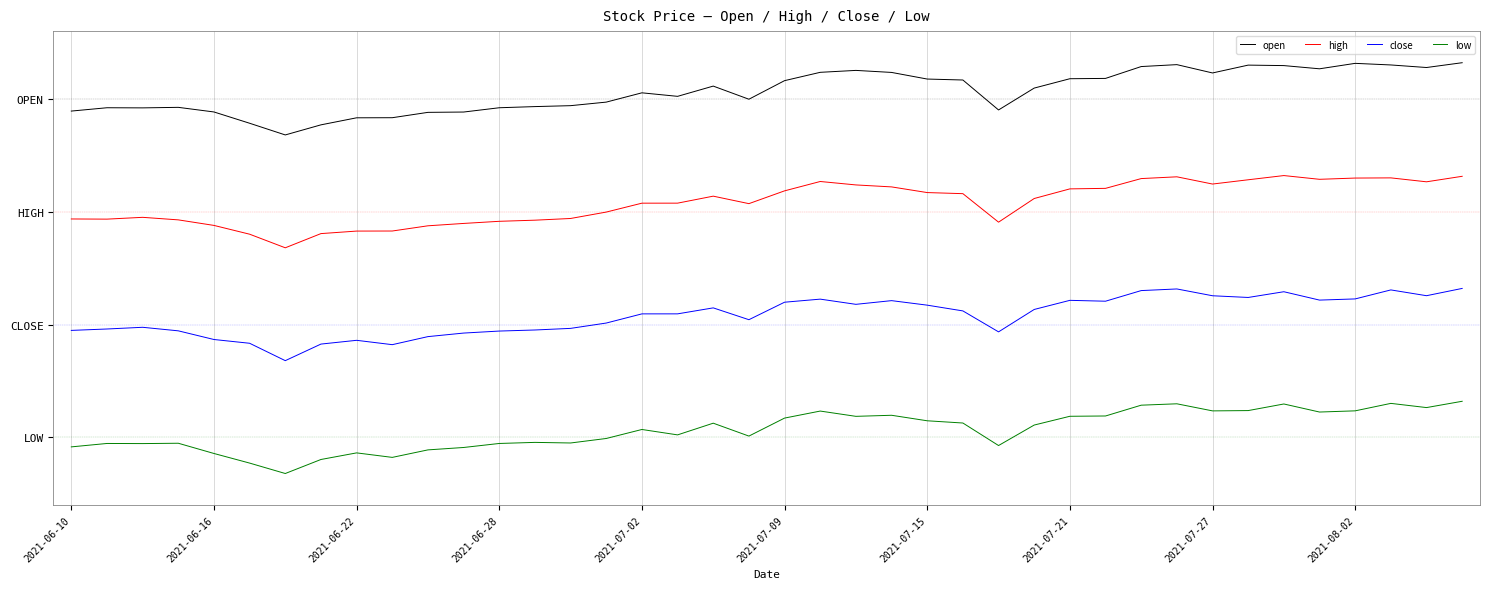

Is this an area chart (filled region under the line)?

No